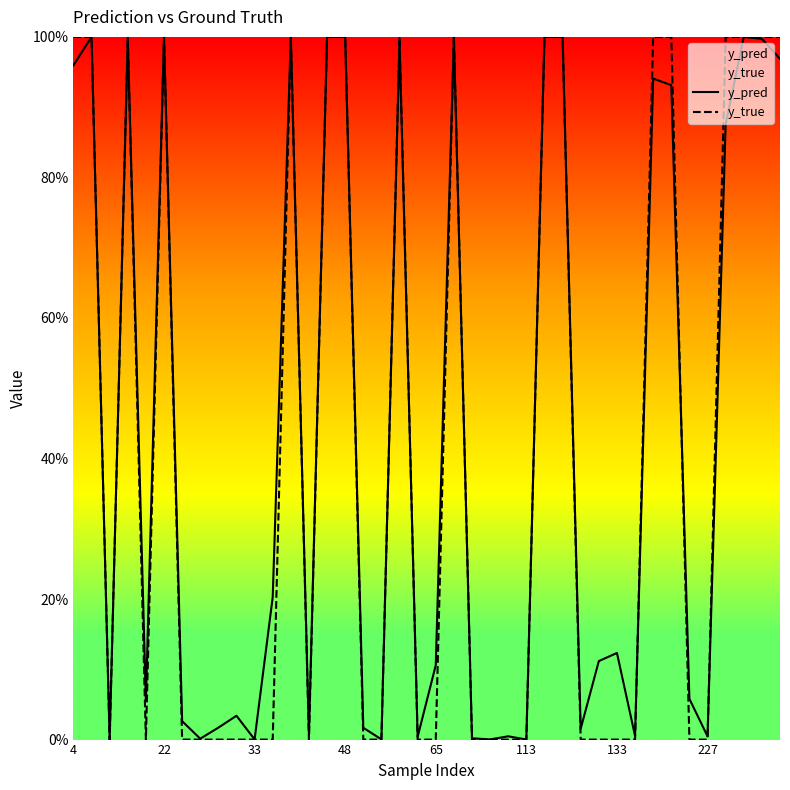

Is it true that y_true equals 1.7 at 48?

False